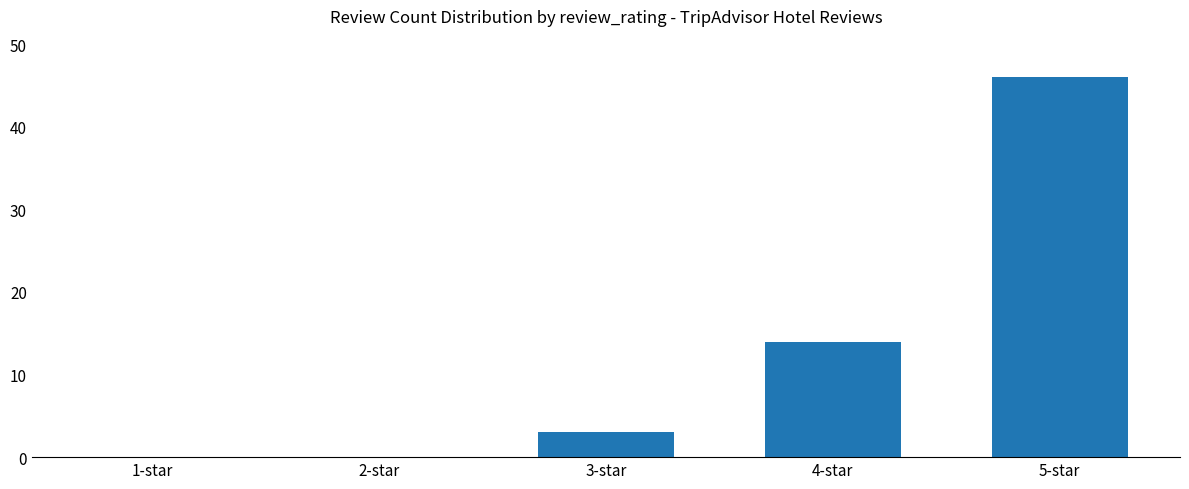

The chart shows a value of 13 at 5-star. True or false?

False